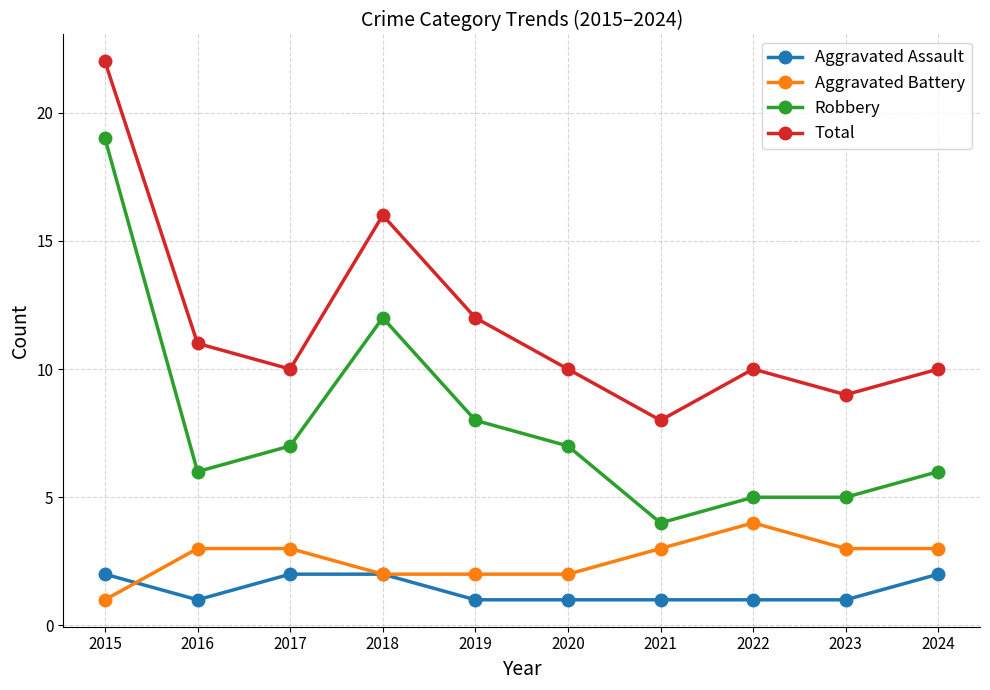

The Aggravated Assault series shows 2 at 2023. True or false?

False